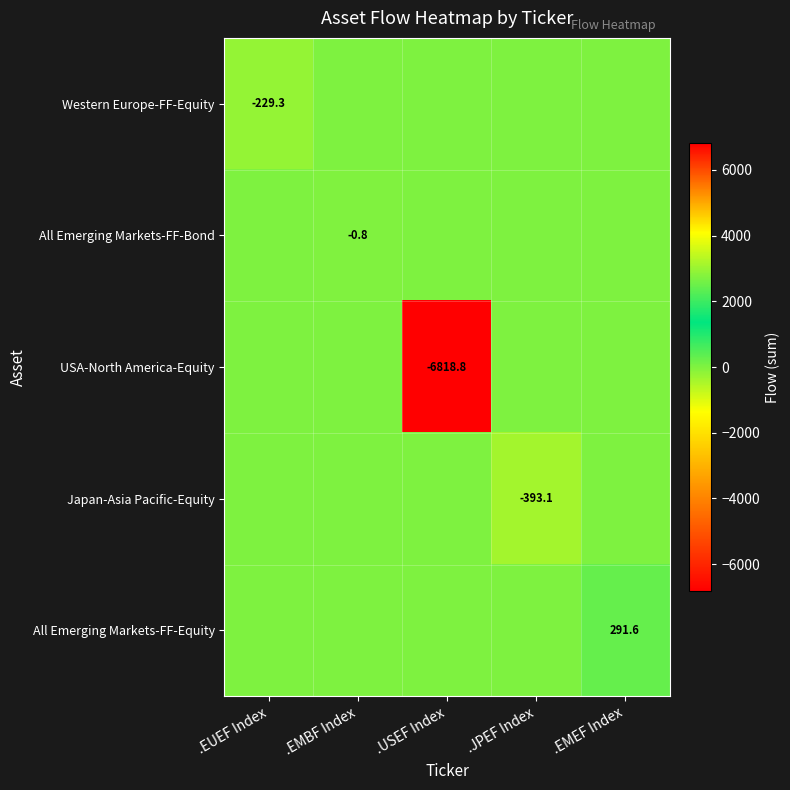

True or false: Japan-Asia Pacific-Equity has a value of -153.3 at .JPEF Index.

False